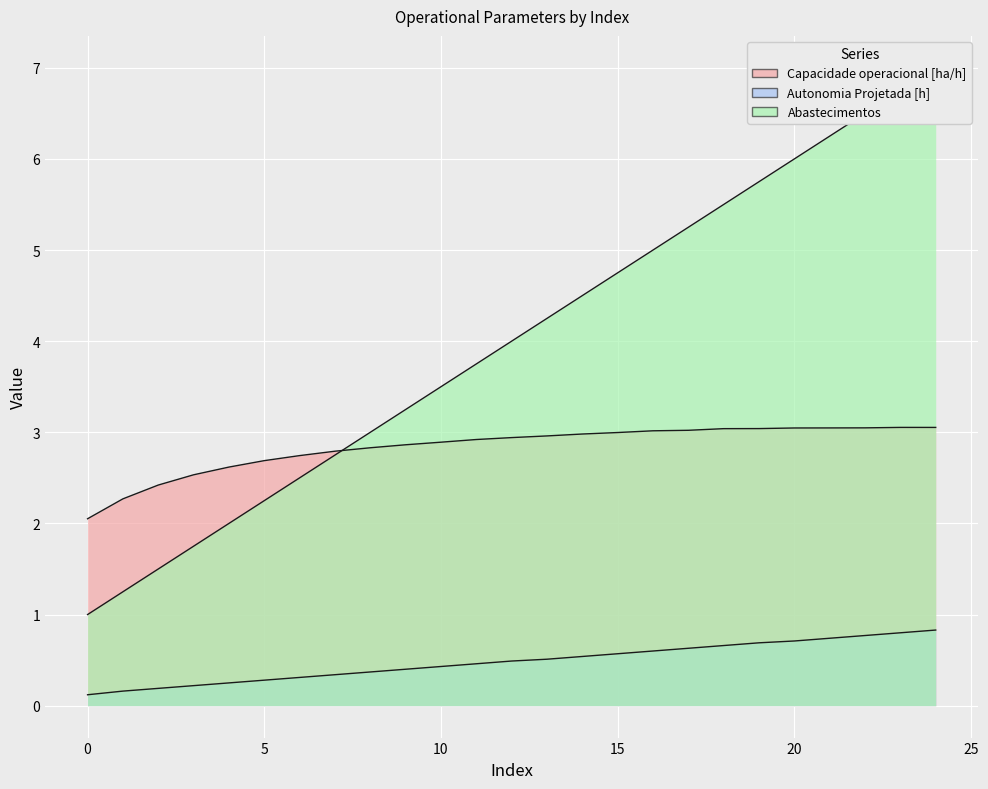

Read the Abastecimentos value at 19.

5.8